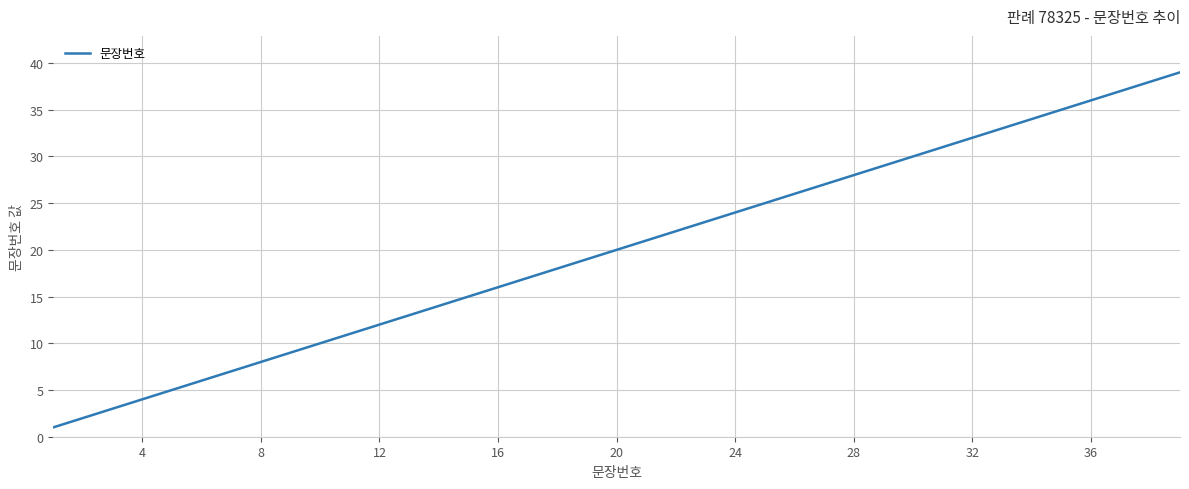

How many categories are shown in the chart?

39